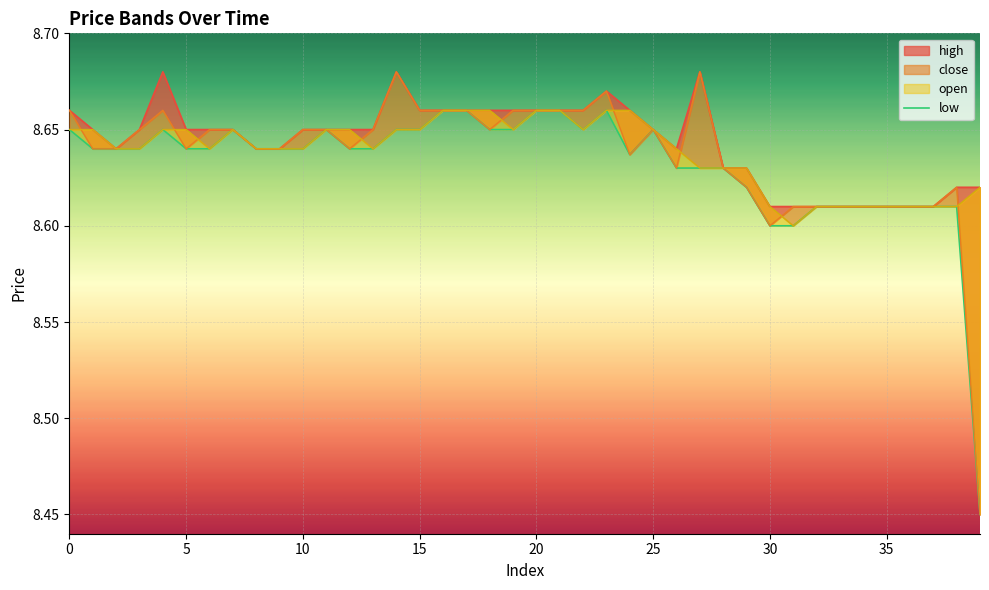

How many interior local peaks (higher than both neighbors) does the data have?

5